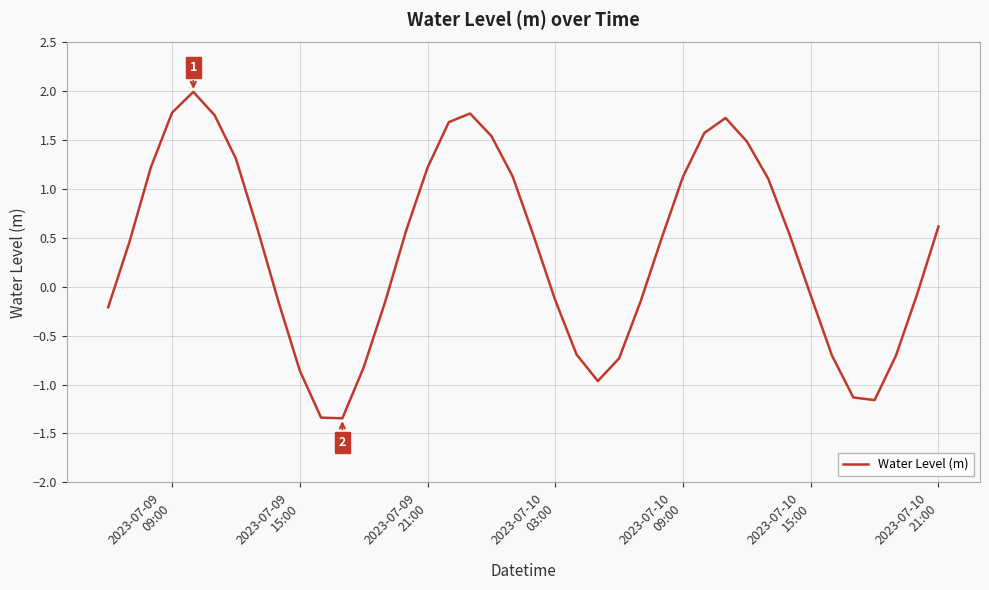

What is the greatest value displayed?

2.0